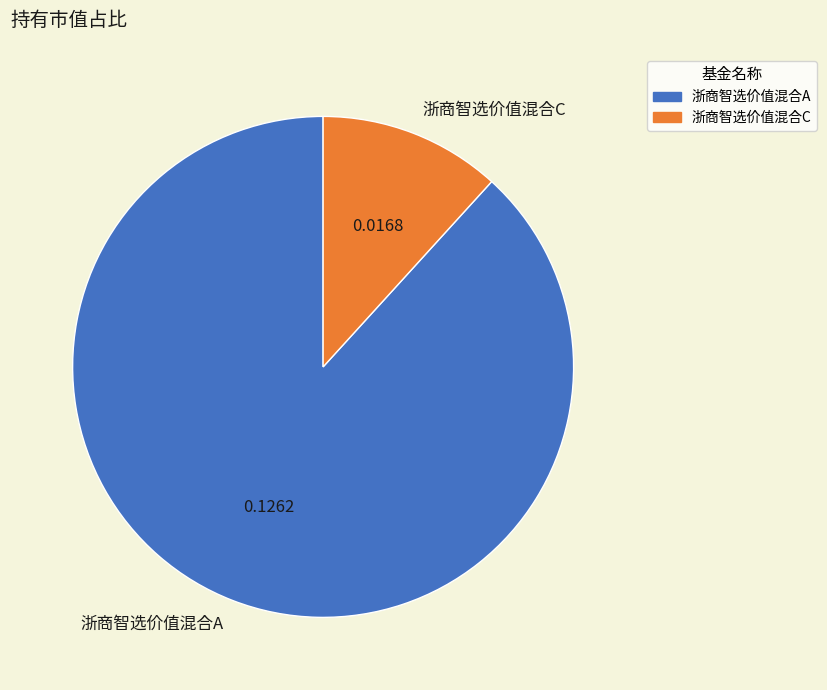

Which has a higher value, 浙商智选价值混合A or 浙商智选价值混合C?

浙商智选价值混合A